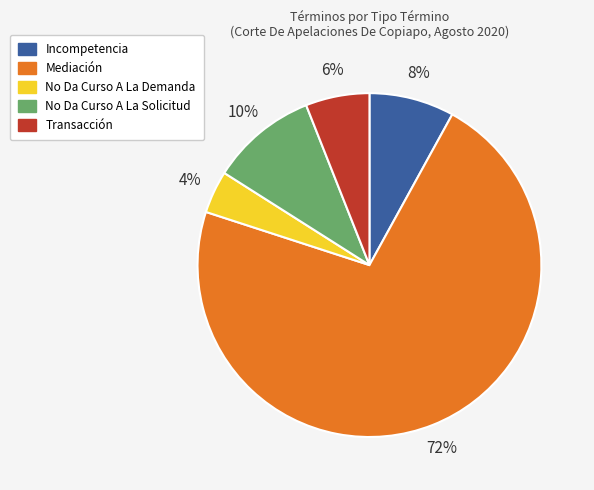

Rank the categories by value from highest to lowest.

Mediación, No Da Curso A La Solicitud, Incompetencia, Transacción, No Da Curso A La Demanda